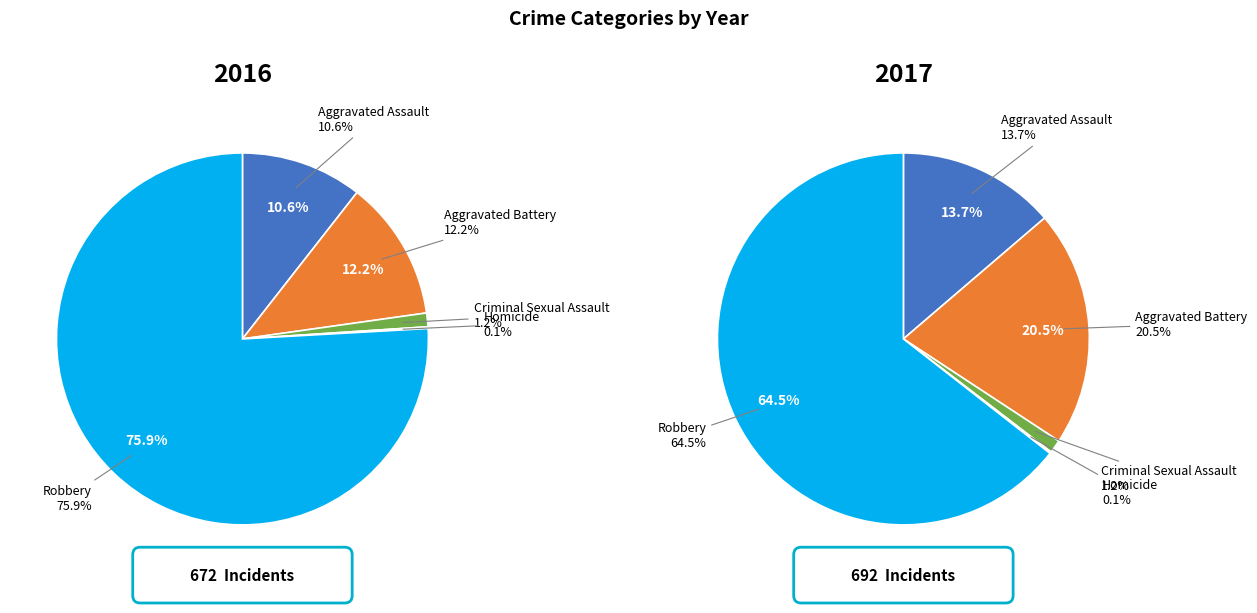

Which category has the biggest portion of the pie?

Robbery